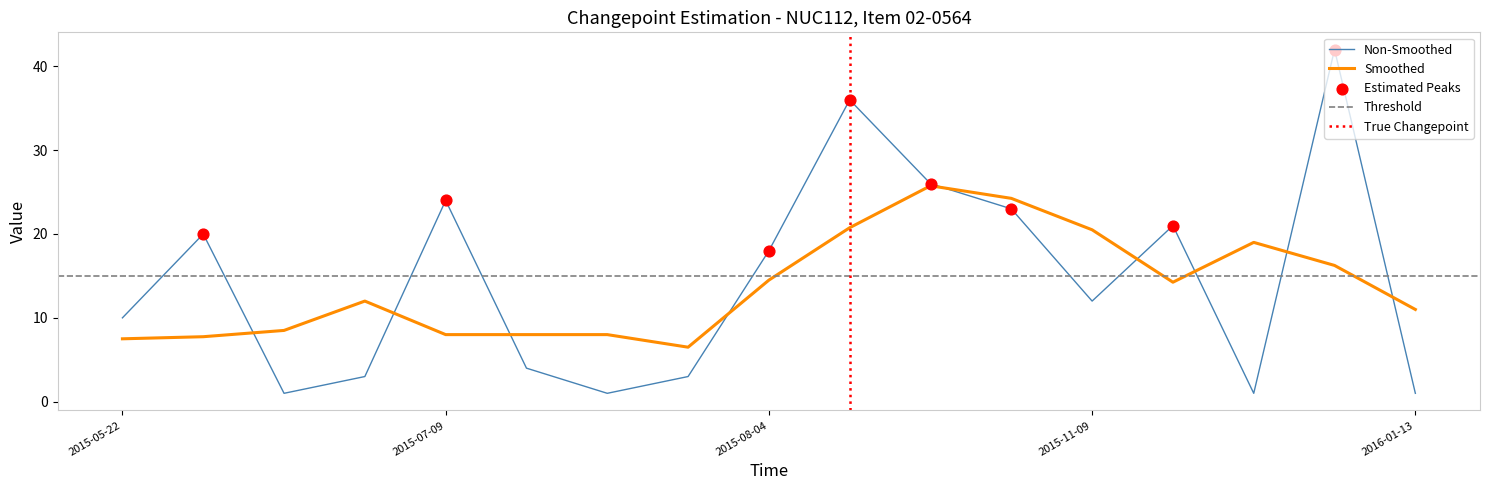

What is the change in value from 2015-07-09 to 2015-12-01?

-23